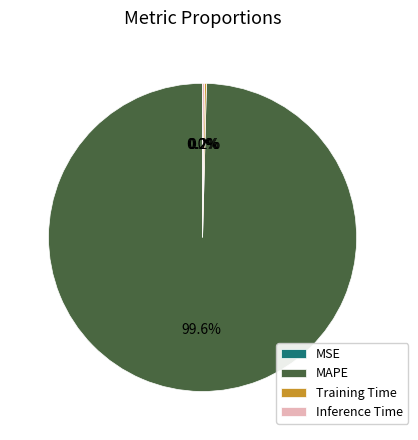

Which category has the biggest portion of the pie?

MAPE